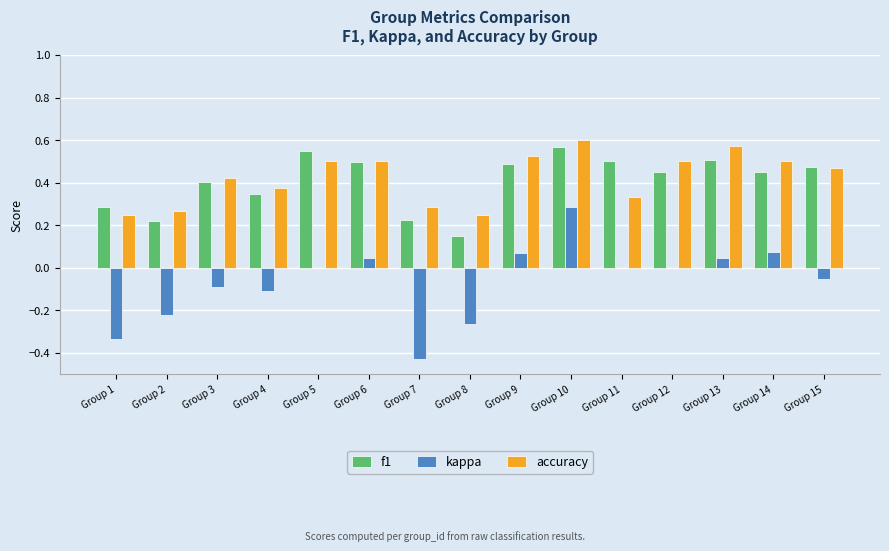

What is the sum of the accuracy values at Group 3 and Group 4?

0.8